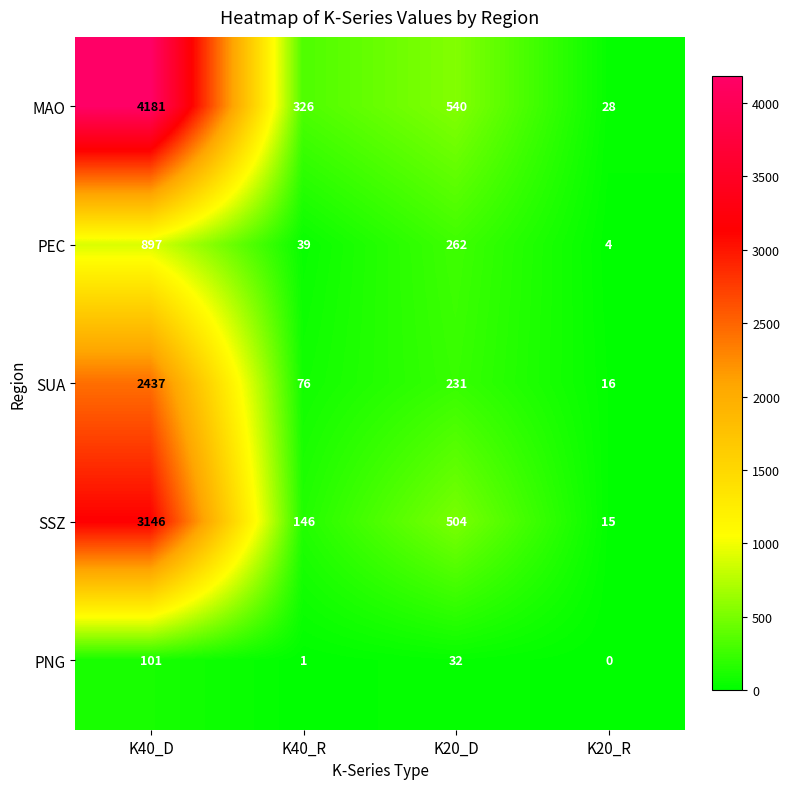

Reading left to right, transcribe all the data shown in this chart.

MAO: K40_D=4181	K40_R=326	K20_D=540	K20_R=28
PEC: K40_D=897	K40_R=39	K20_D=262	K20_R=4
SUA: K40_D=2437	K40_R=76	K20_D=231	K20_R=16
SSZ: K40_D=3146	K40_R=146	K20_D=504	K20_R=15
PNG: K40_D=101	K40_R=1	K20_D=32	K20_R=0